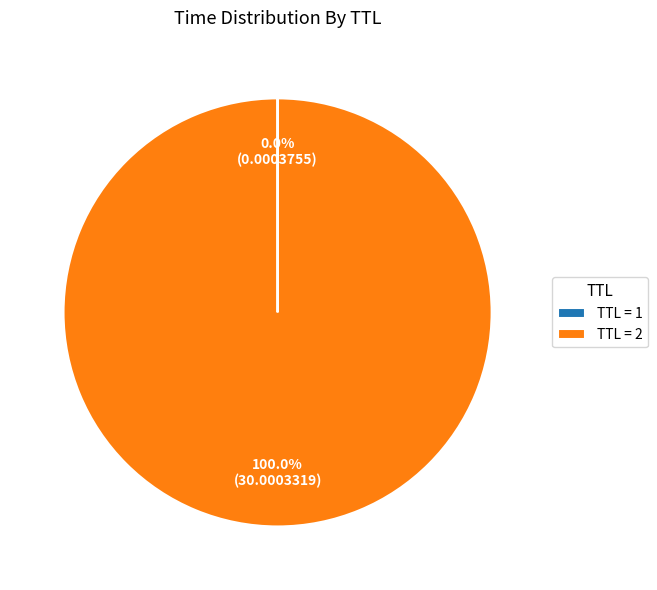

Is there any slice that represents more than half of the pie?

Yes